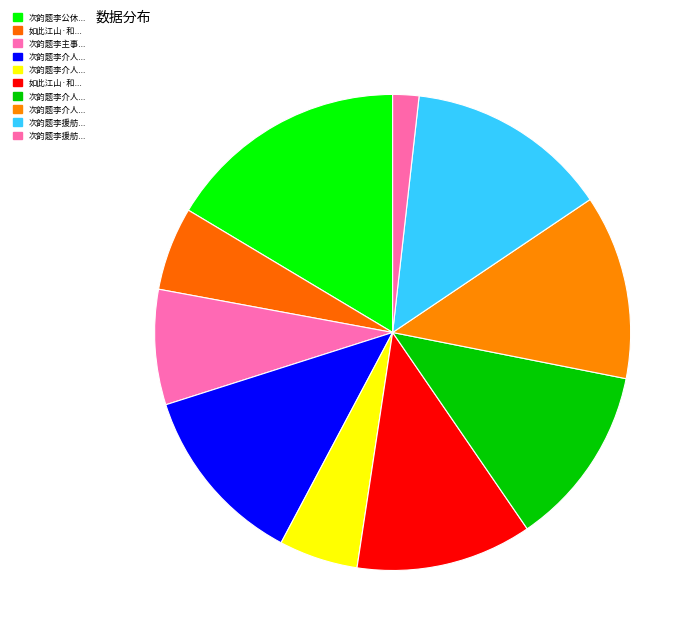

Which slice is the smallest?

次韵题李援舫子